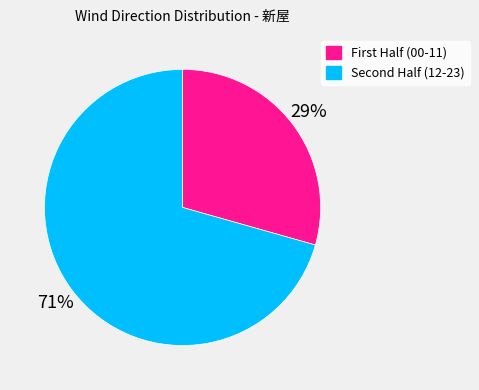

Is there any slice that represents more than half of the pie?

Yes